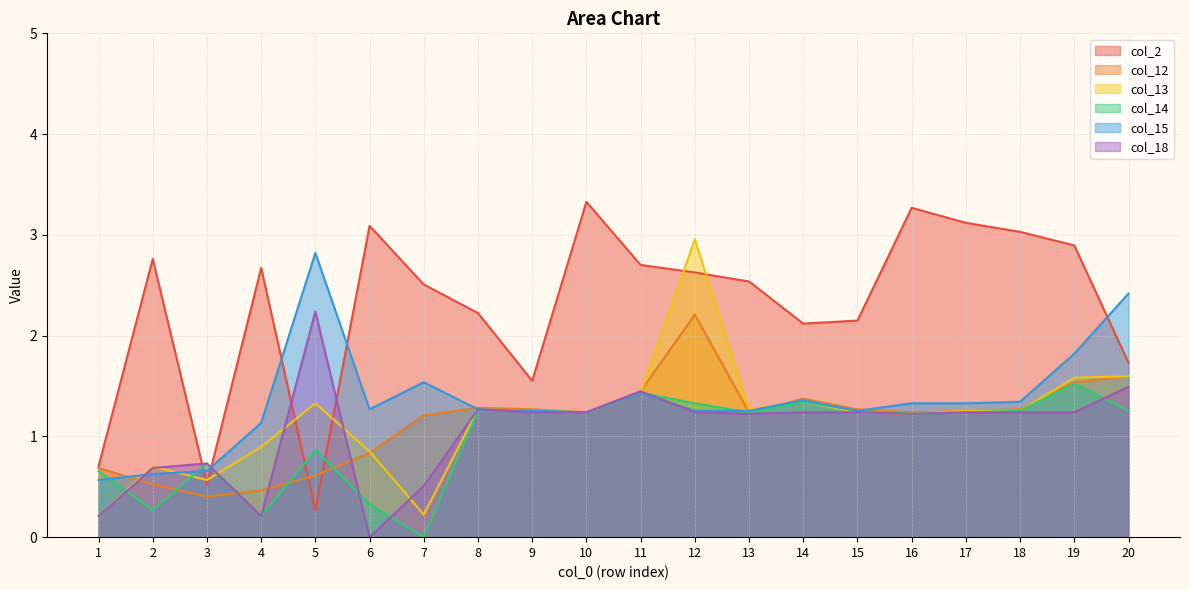

How many categories are shown in the chart?

20